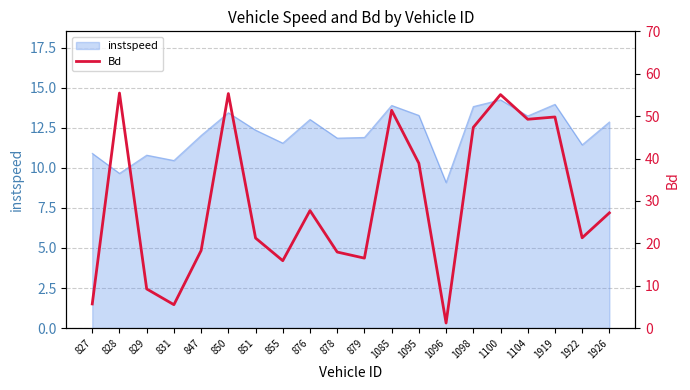

How many interior local valleys (lower than both neighbors) does the data have?

6